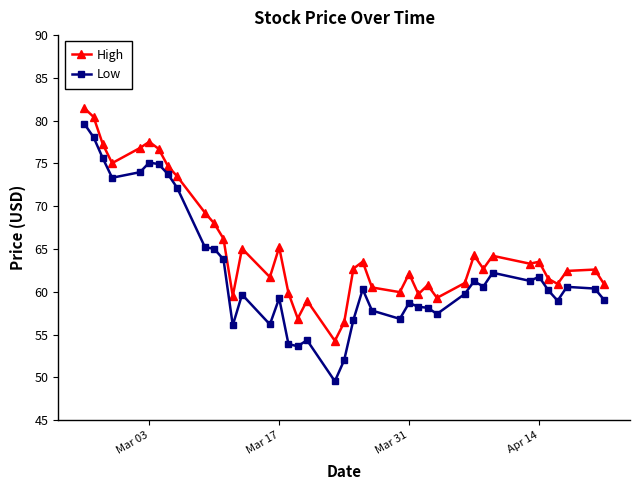

What is the sum of all Low values?

2495.4